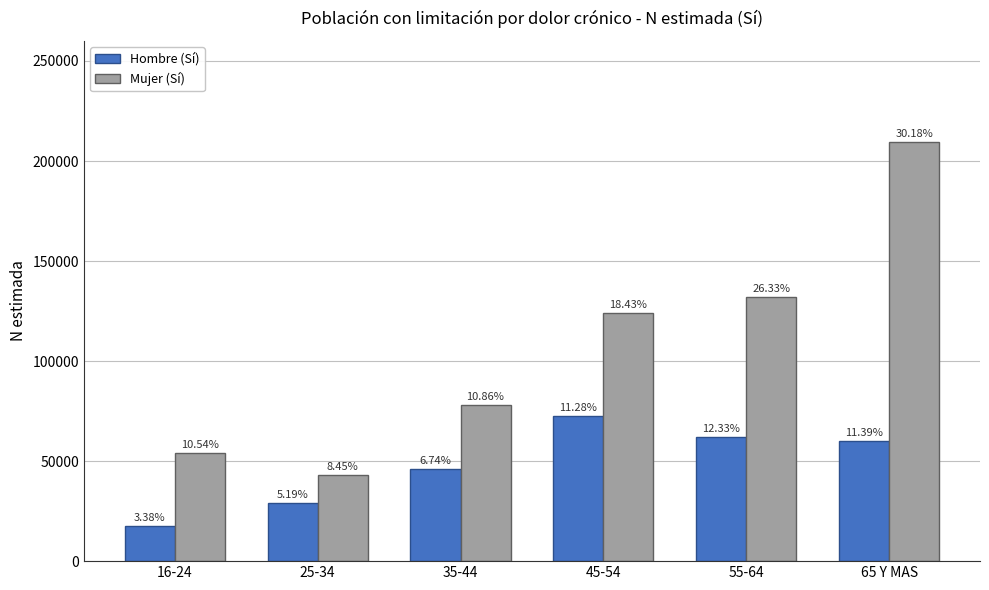

How many bars are there in each group?

2